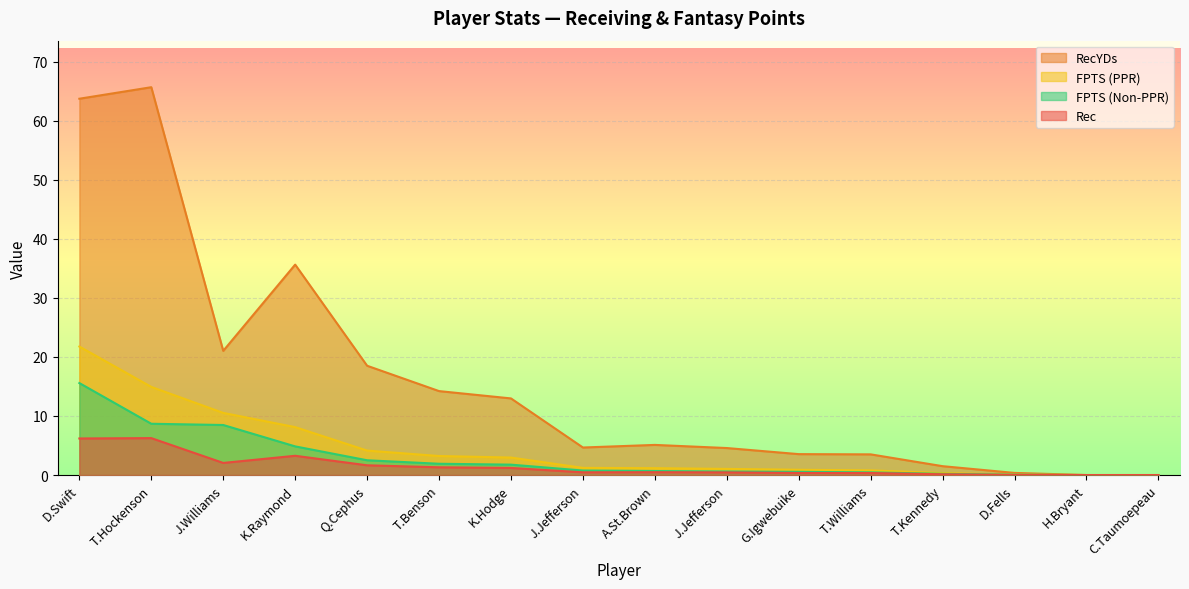

Does the chart display data point markers on the line(s)?

No